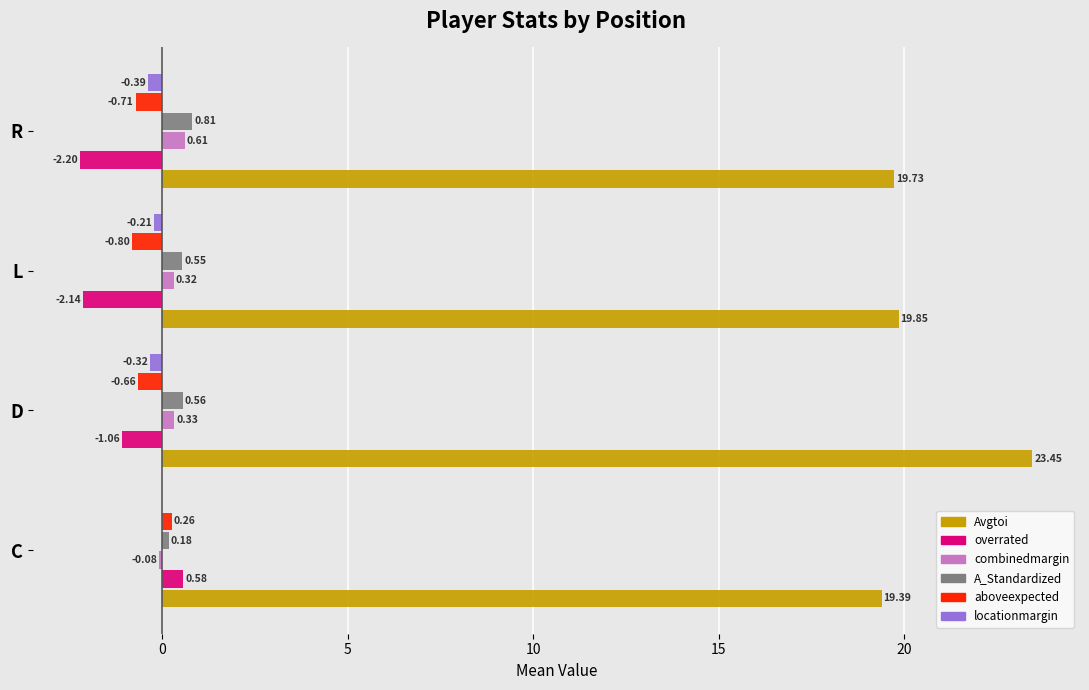

At which label is Avgtoi closest to 21?

L